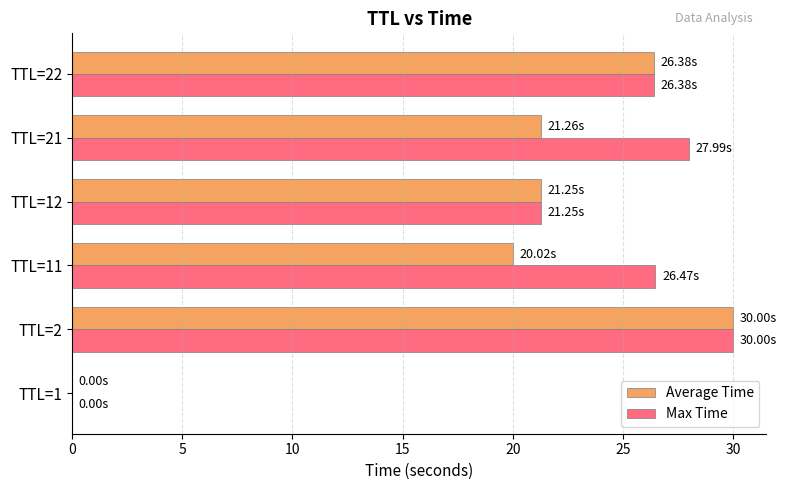

Which series has the largest total across all categories?

Max Time